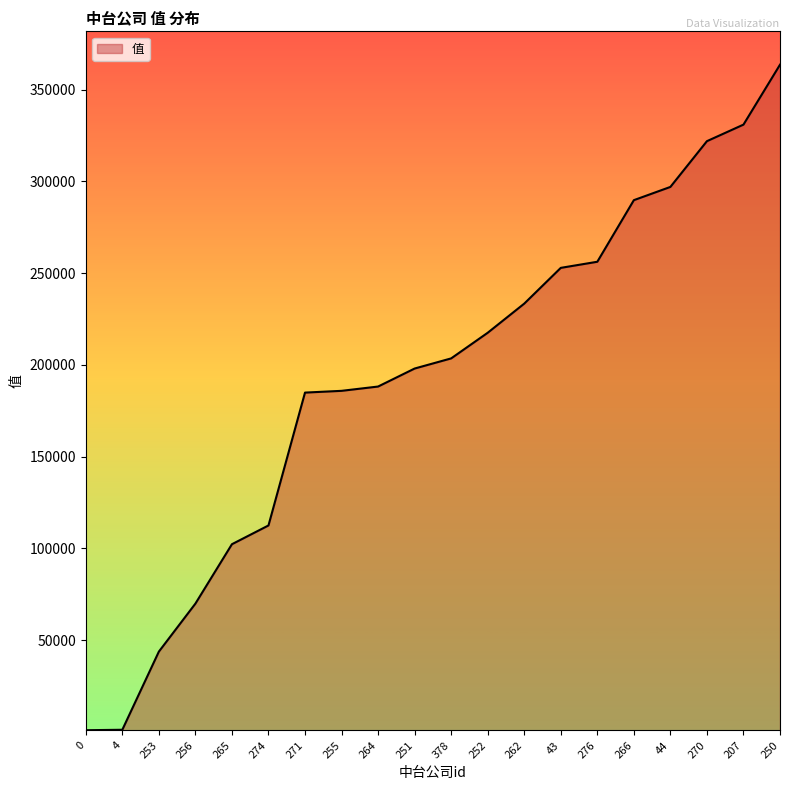

What is the change in value from 0 to 274?

+111584